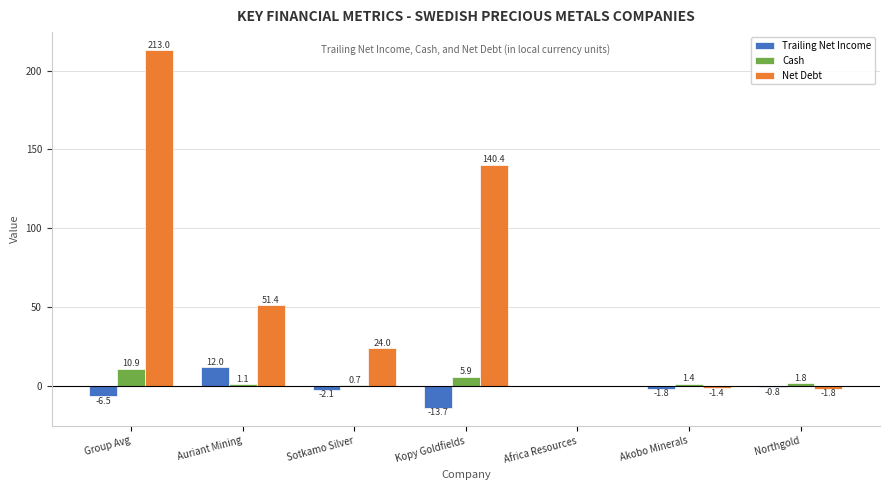

Where does the Trailing Net Income series first go above -1?

Auriant Mining